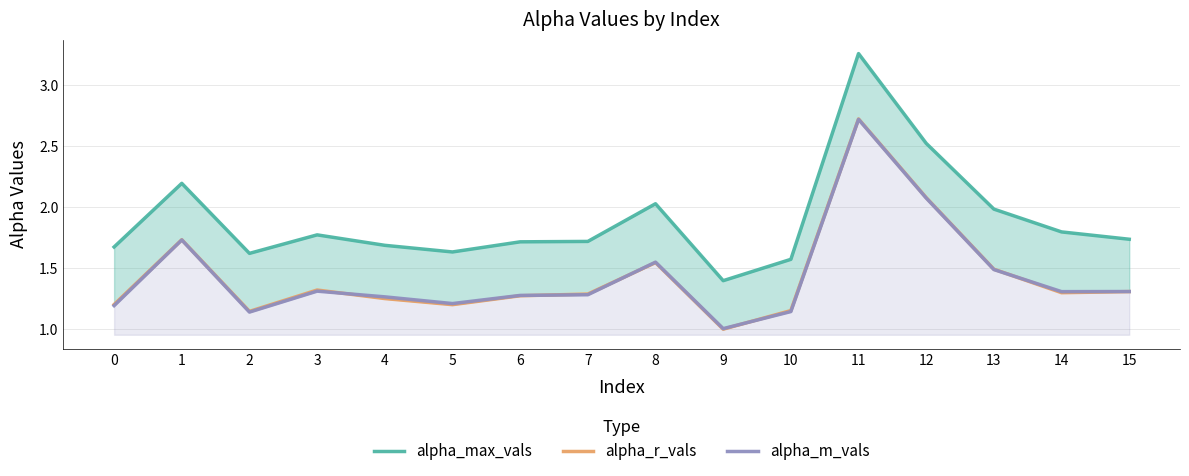

How many lines are shown in the chart?

3